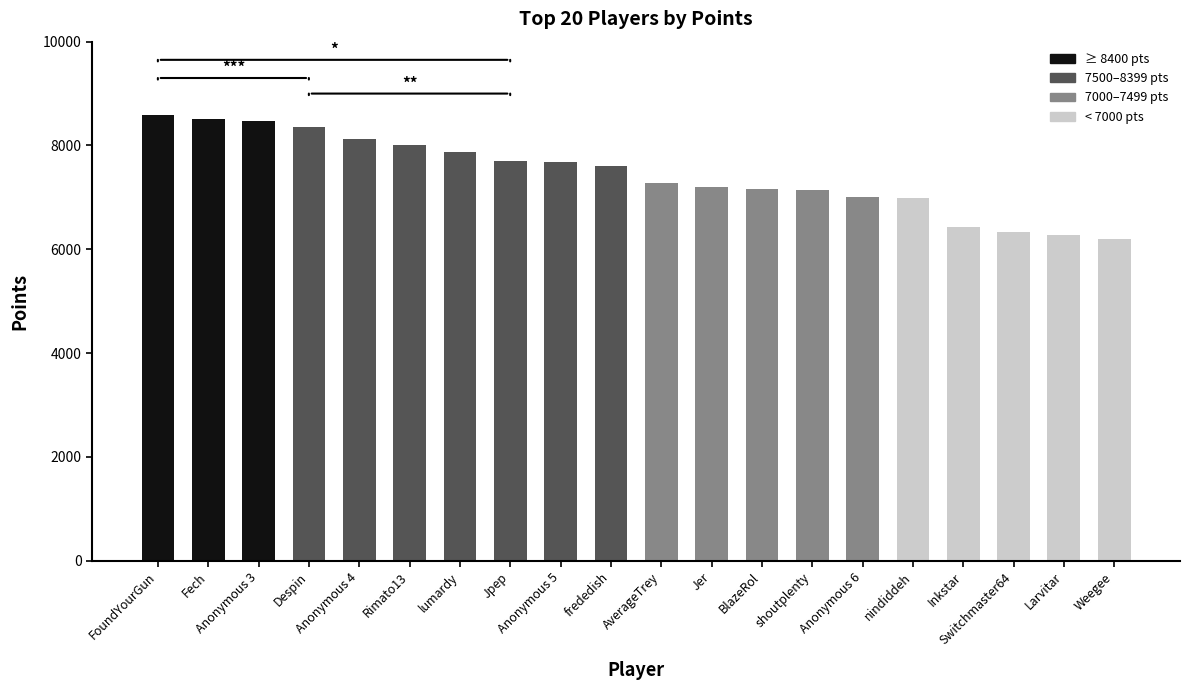

What is the difference between the values at Rimato13 and Switchmaster64?

1692